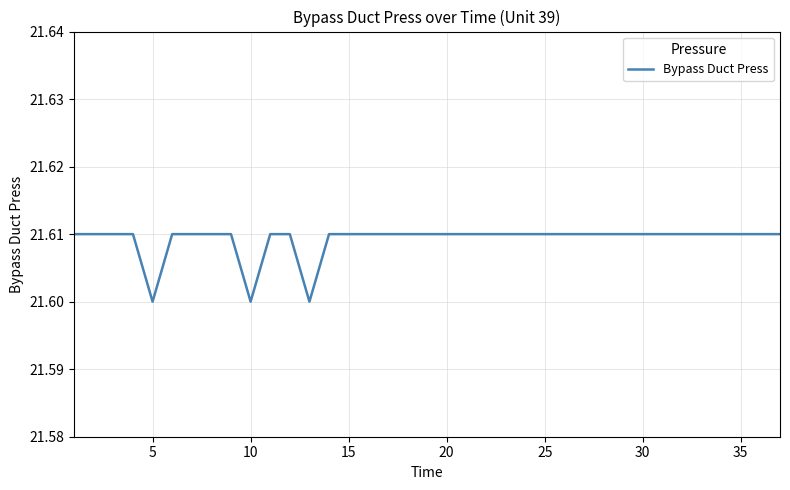

True or false: the data shows 5.7 at 15.

False